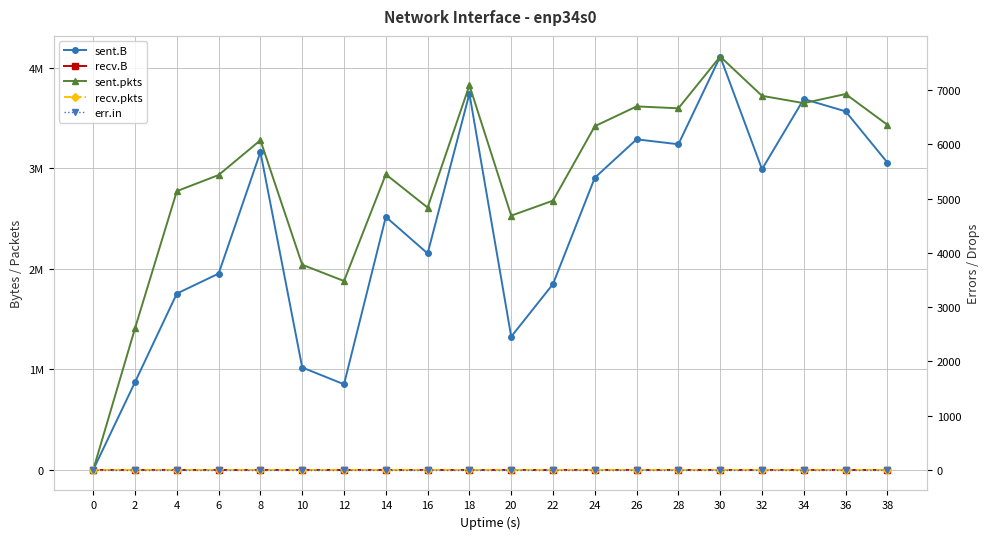

What is the spread (max minus min) of values at 4?

1752651